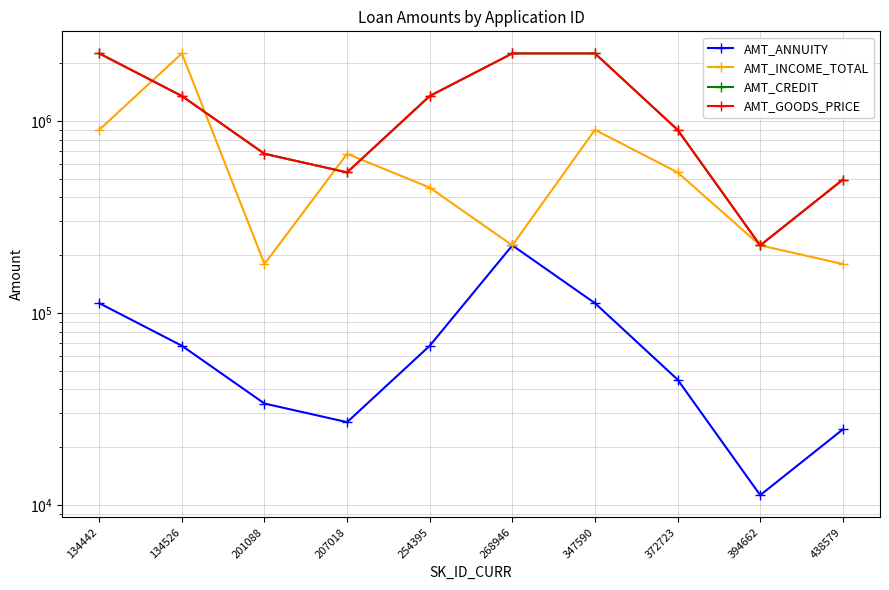

List the series in order of their peak value, highest first.

AMT_INCOME_TOTAL, AMT_CREDIT, AMT_GOODS_PRICE, AMT_ANNUITY